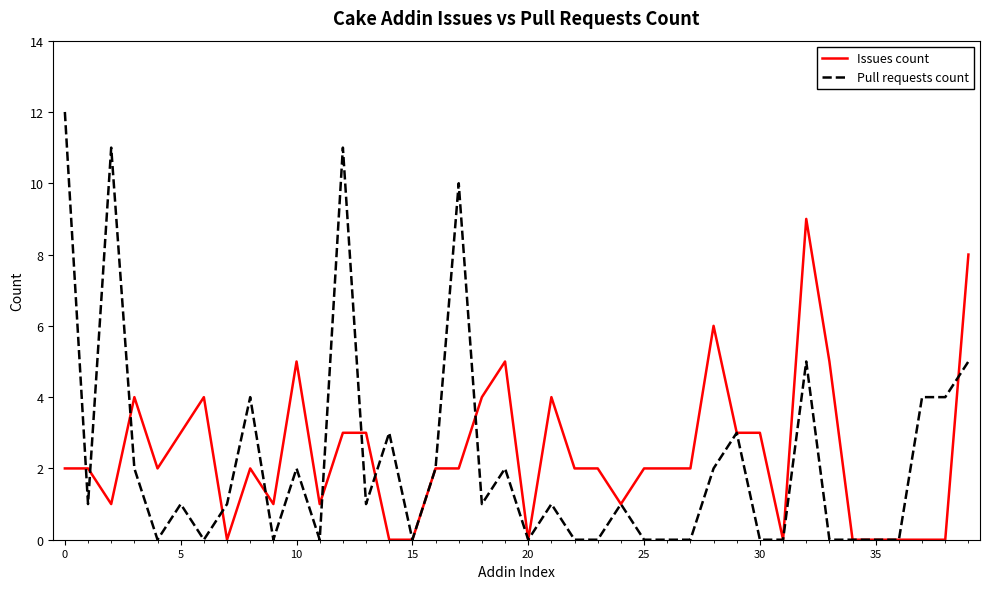

Reading left to right, transcribe all the data shown in this chart.

Issues count: 2	2	1	4	2	3	4	0	2	1	5	1	3	3	0	0	2	2	4	5	0	4	2	2	1	2	2	2	6	3	3	0	9	5	0	0	0	0	0	8
Pull requests count: 12	1	11	2	0	1	0	1	4	0	2	0	11	1	3	0	2	10	1	2	0	1	0	0	1	0	0	0	2	3	0	0	5	0	0	0	0	4	4	5